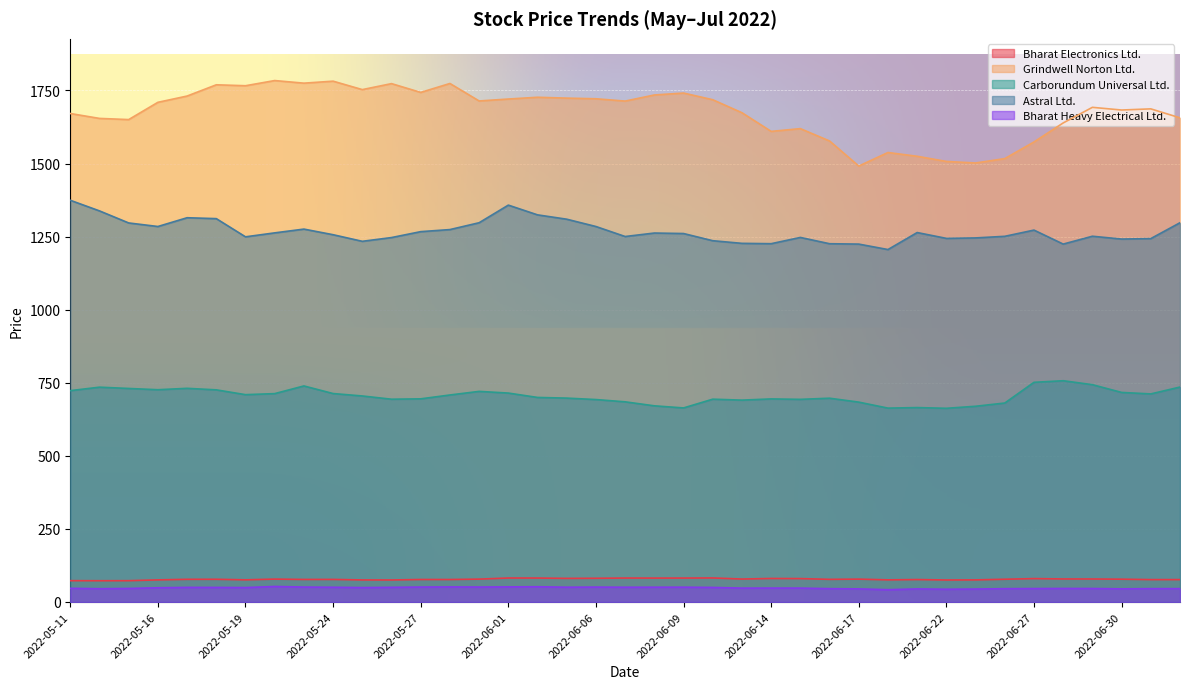

True or false: Bharat Electronics Ltd. and Bharat Heavy Electrical Ltd. cross at least once.

False